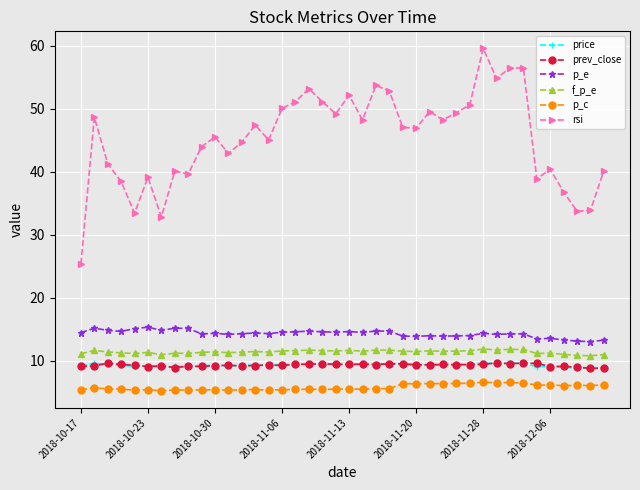

True or false: p_c and p_e intersect in this chart.

False